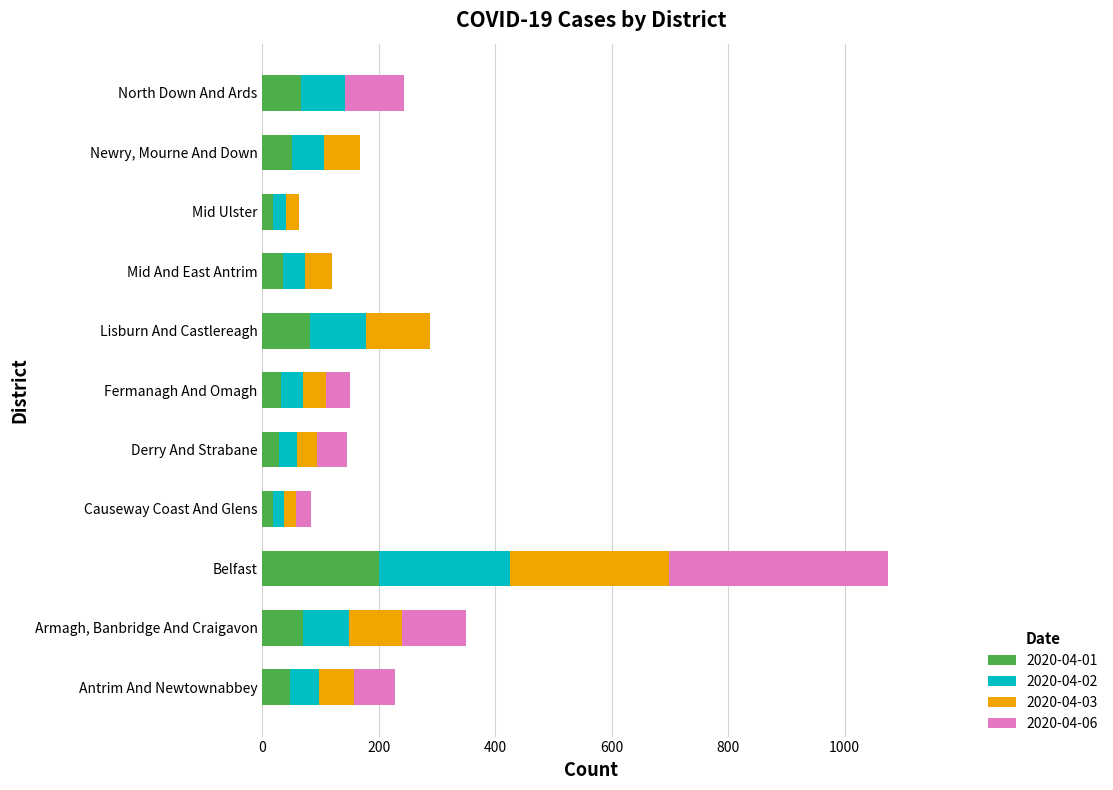

What is the total value across all series at Lisburn And Castlereagh?

287